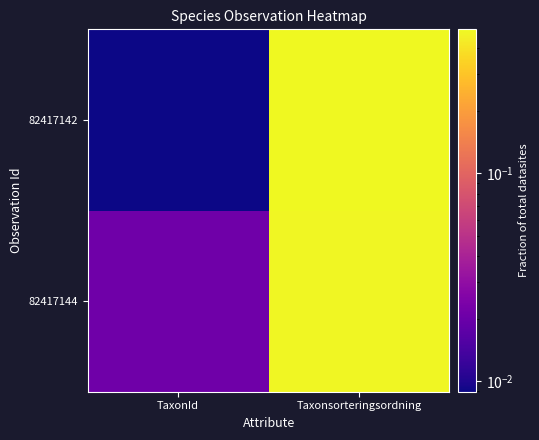

Which series has the widest spread of values?

82417142